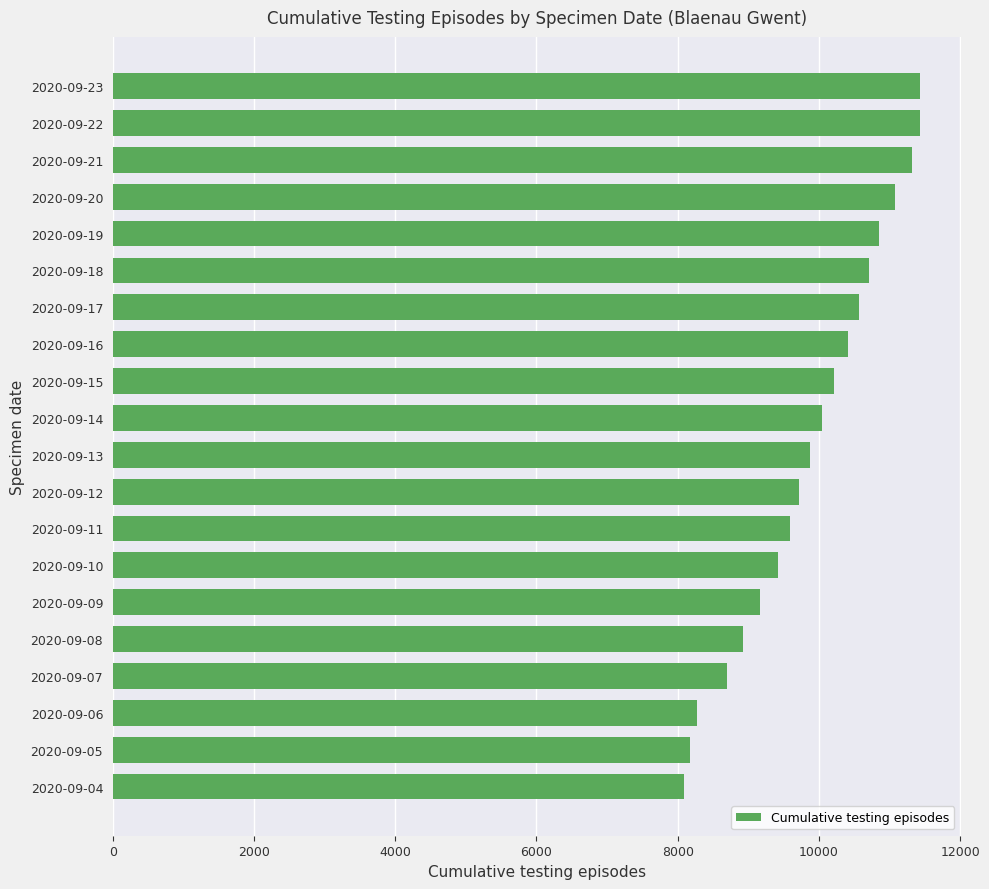

What is the value of the 3rd bar from the top?

11323